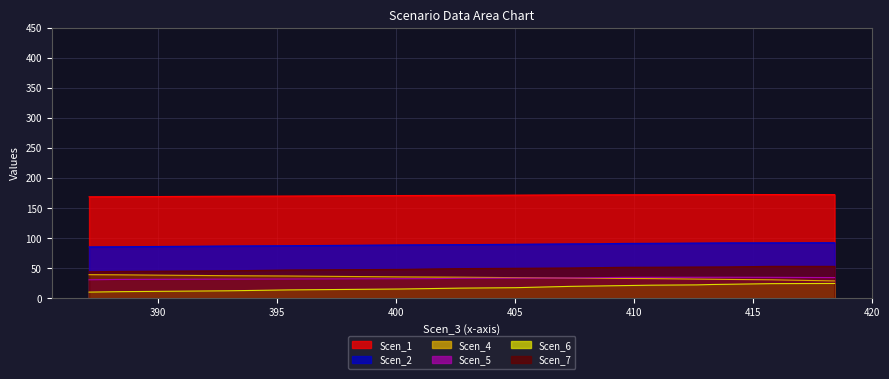

True or false: Scen_5 and Scen_6 intersect in this chart.

False